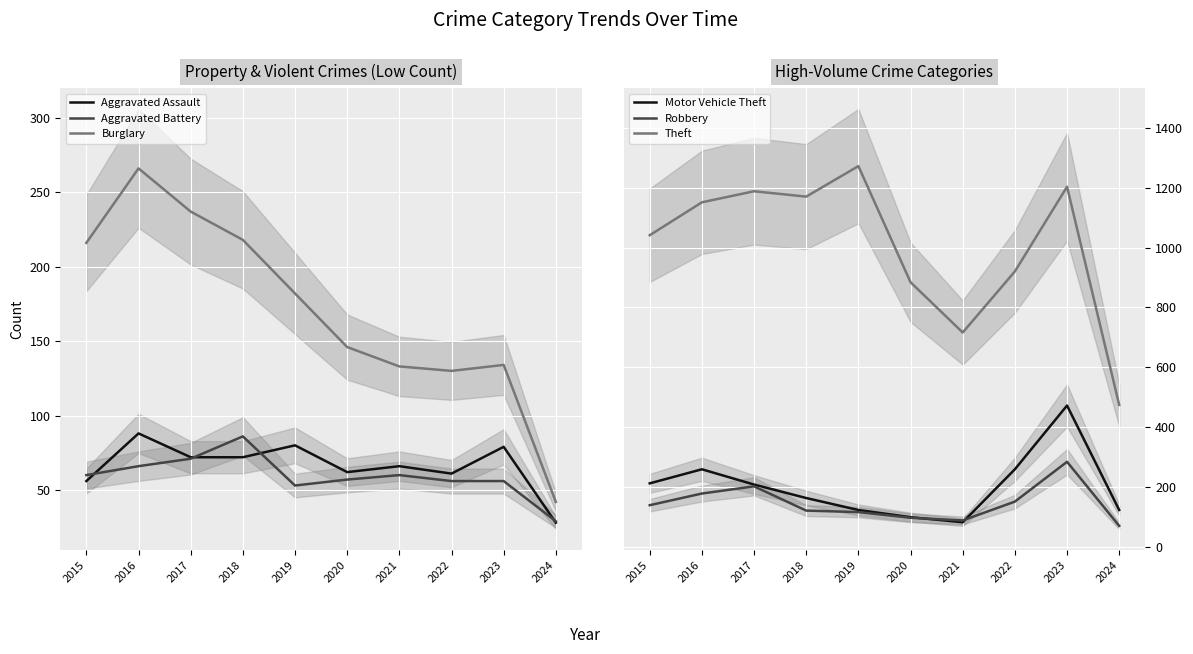

Which series has the widest spread of values?

Theft